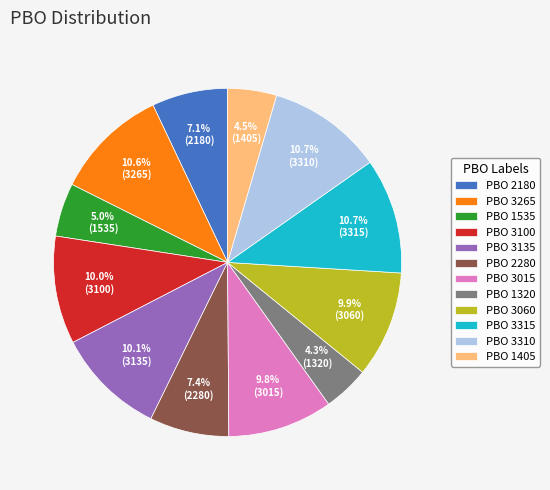

Is there a majority slice in this chart?

No